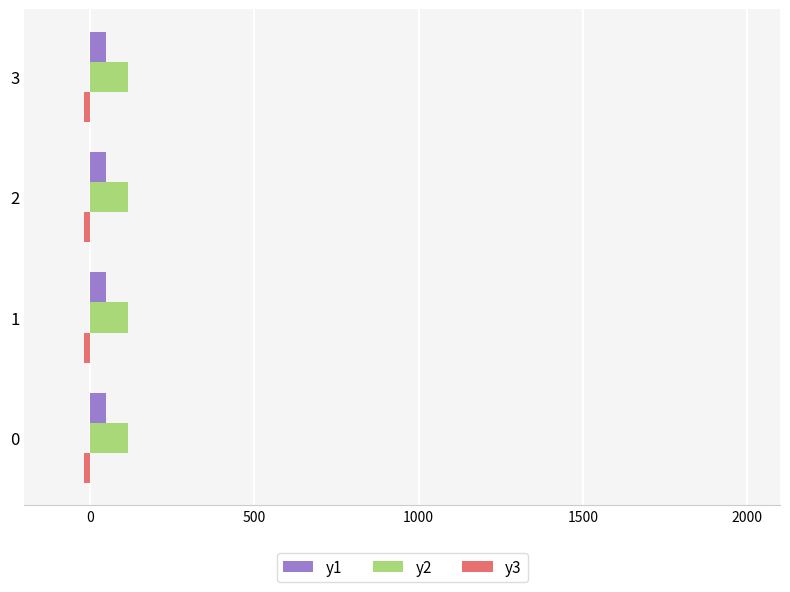

Which series has the largest range (max minus min)?

y1